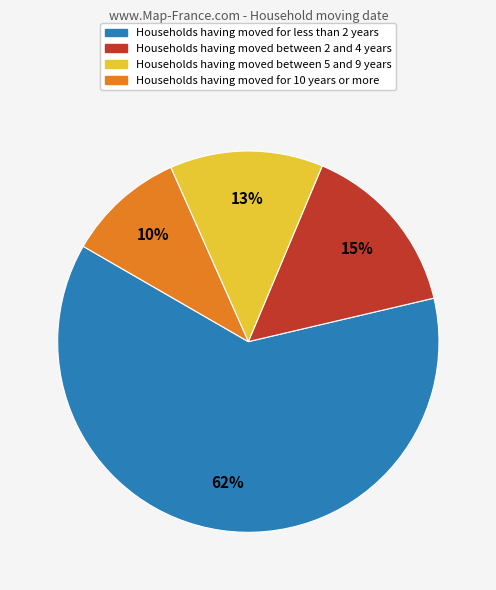

How many slices are in this pie chart?

4